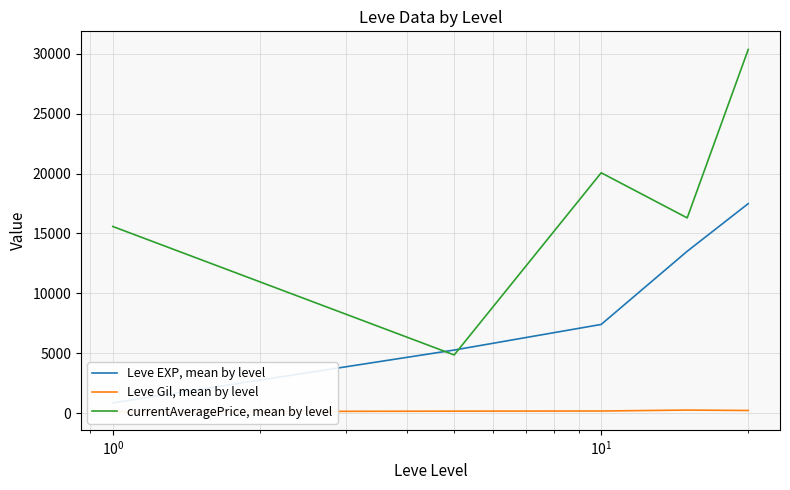

What are all the series names shown in the legend?

Leve EXP, mean by level, Leve Gil, mean by level, currentAveragePrice, mean by level